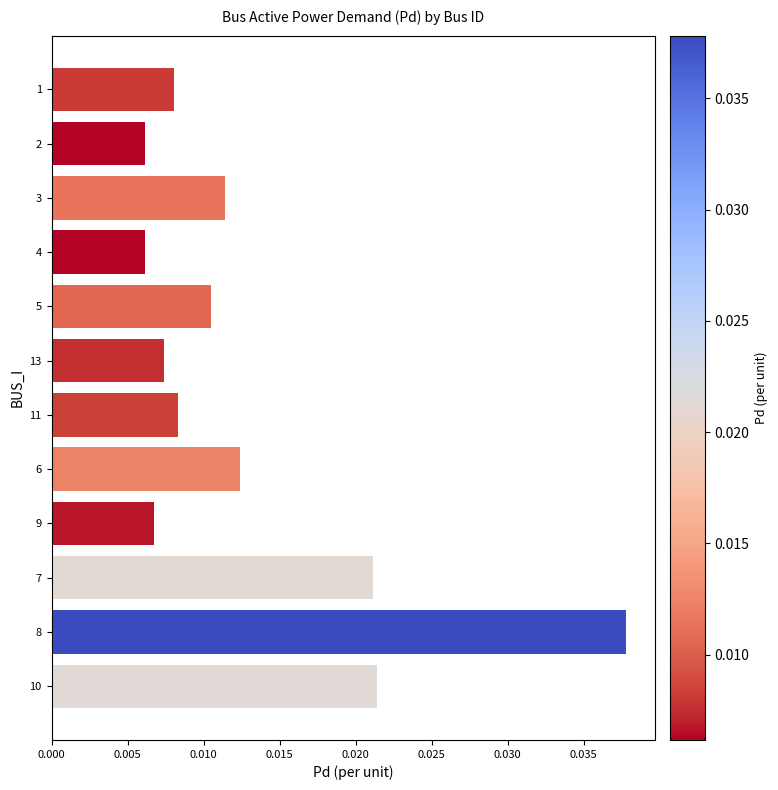

Which has a higher value, 11 or 13?

11